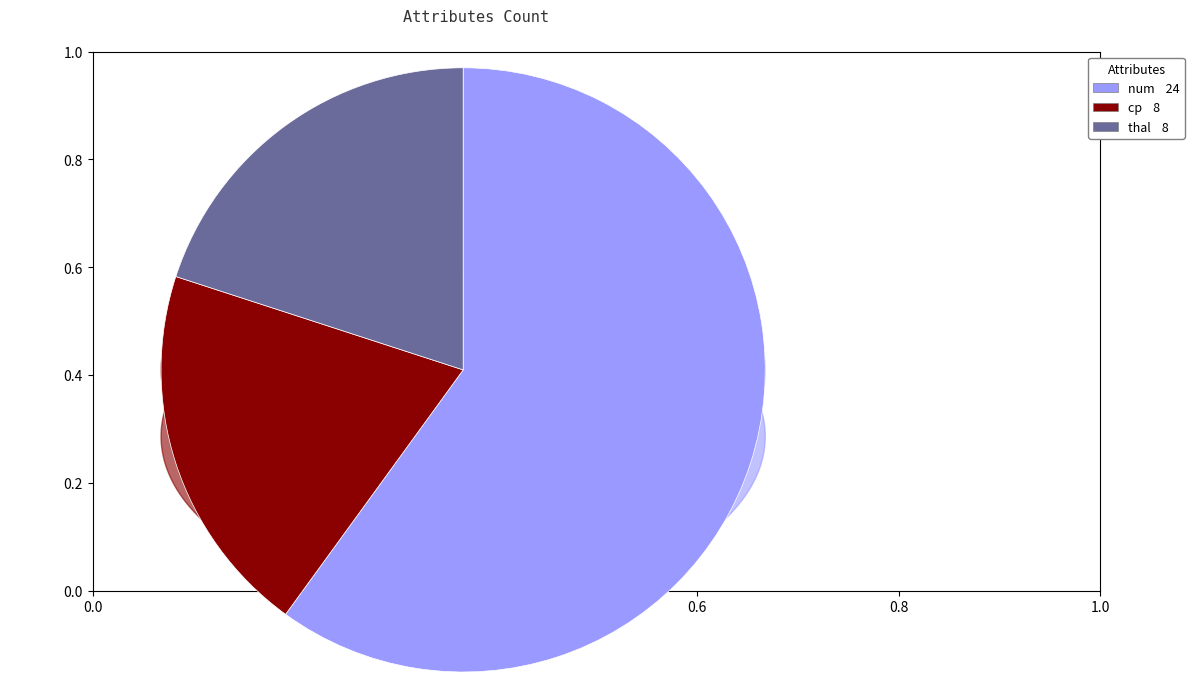

What is the change in value from num to thal?

-16